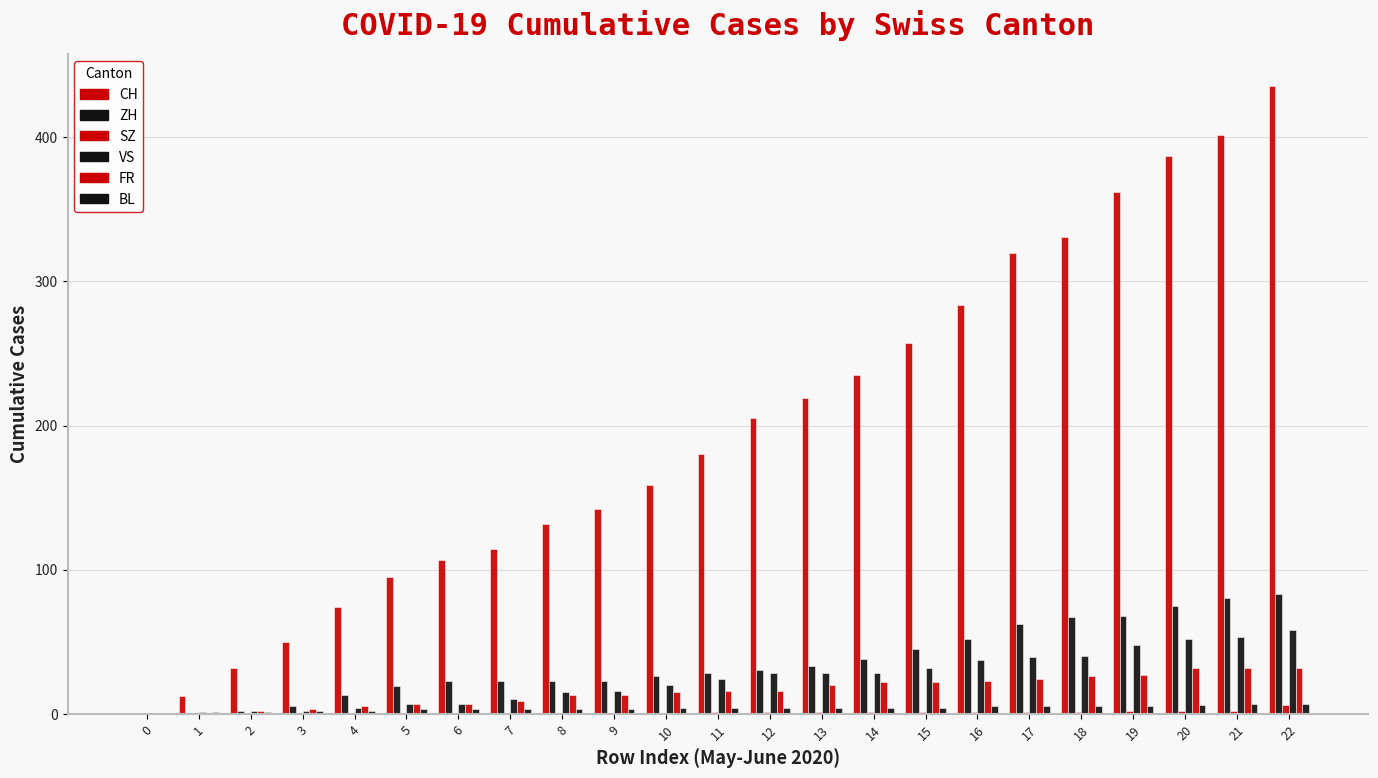

At which category is the sum across all series the highest?

22